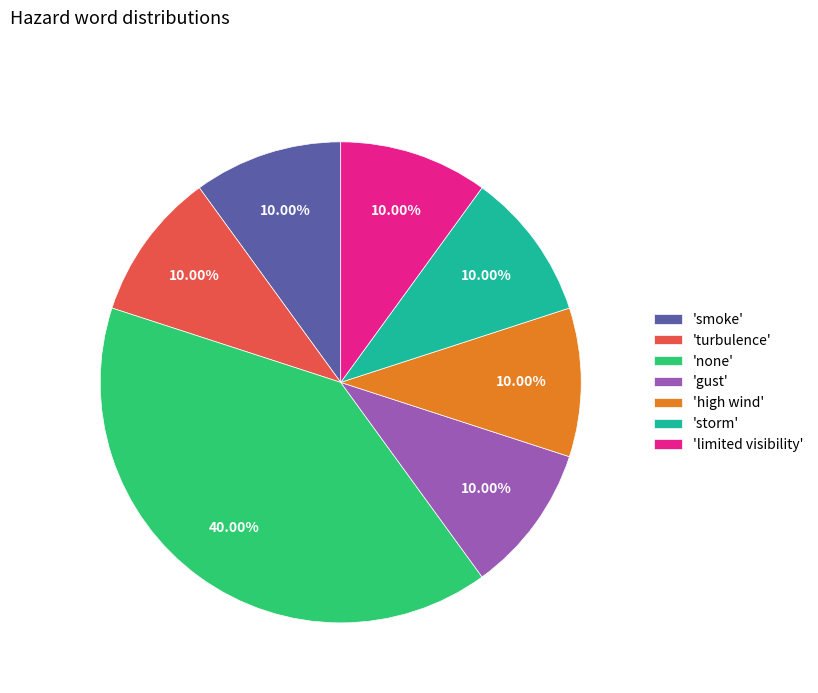

Which slice is the largest?

'none'